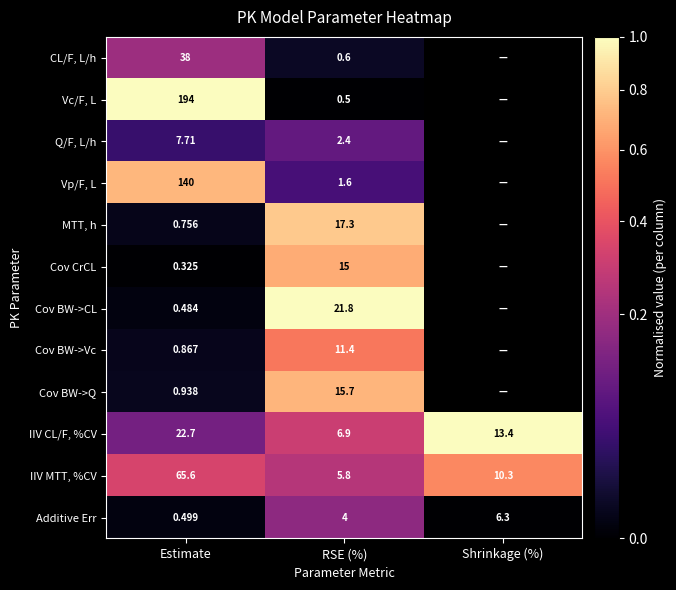

At how many categories does at least one series exceed 0?

3